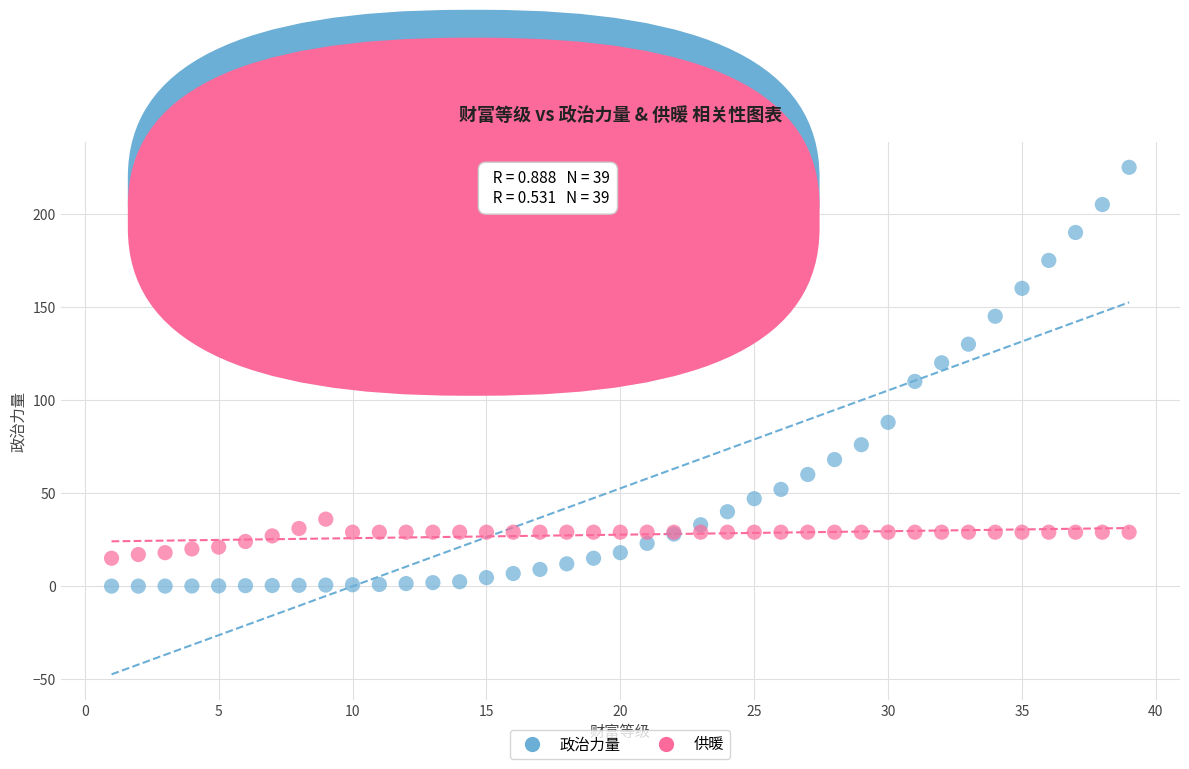

Which series contains the lowest Y value?

政治力量